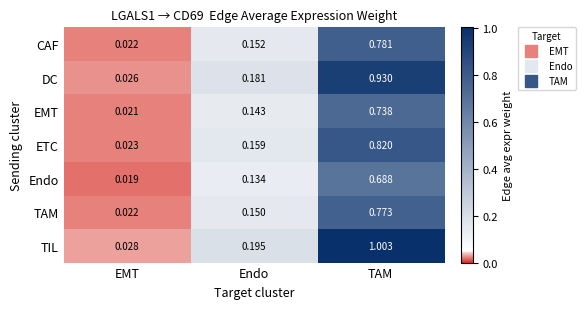

At which category is the sum across all series the highest?

TAM